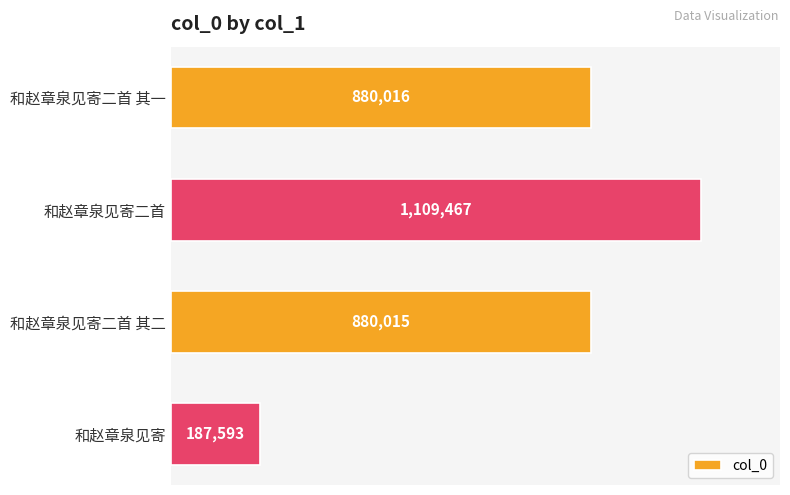

Does the chart contain any negative values?

No